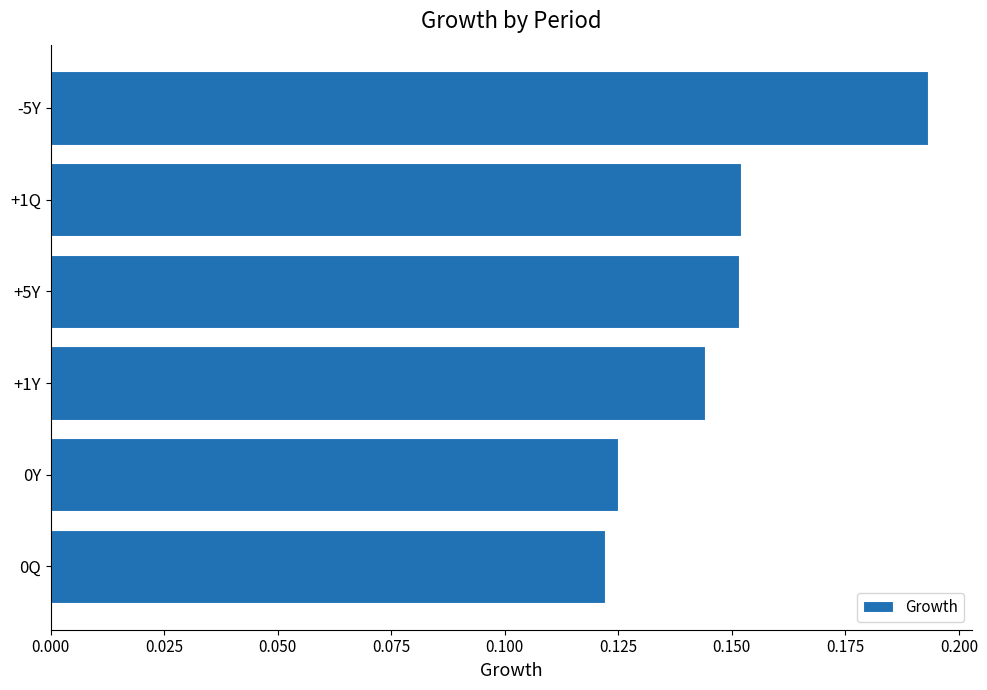

Is it true that the value at +5Y is 0.3?

False